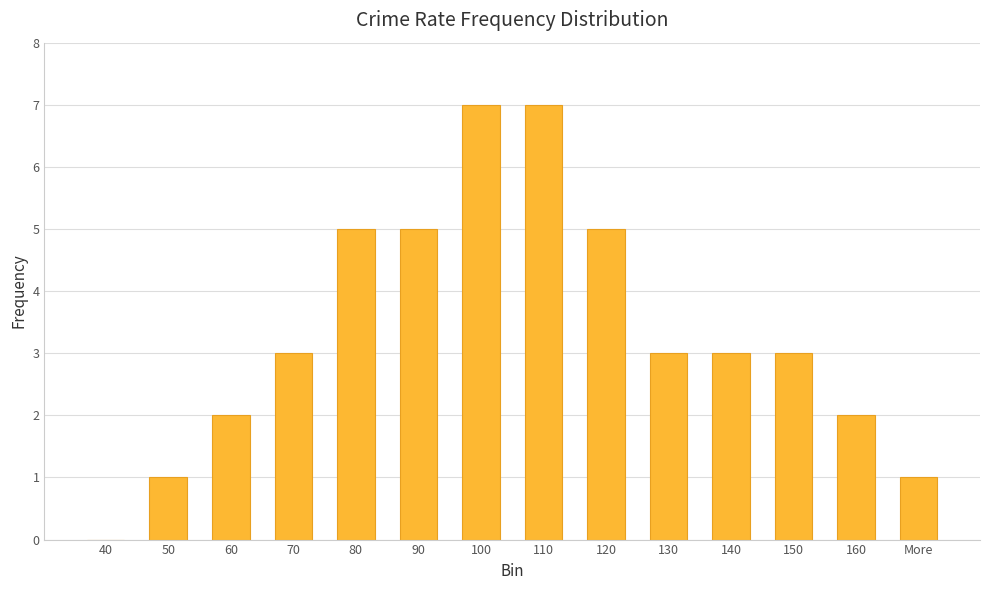

How many positive values are there?

13